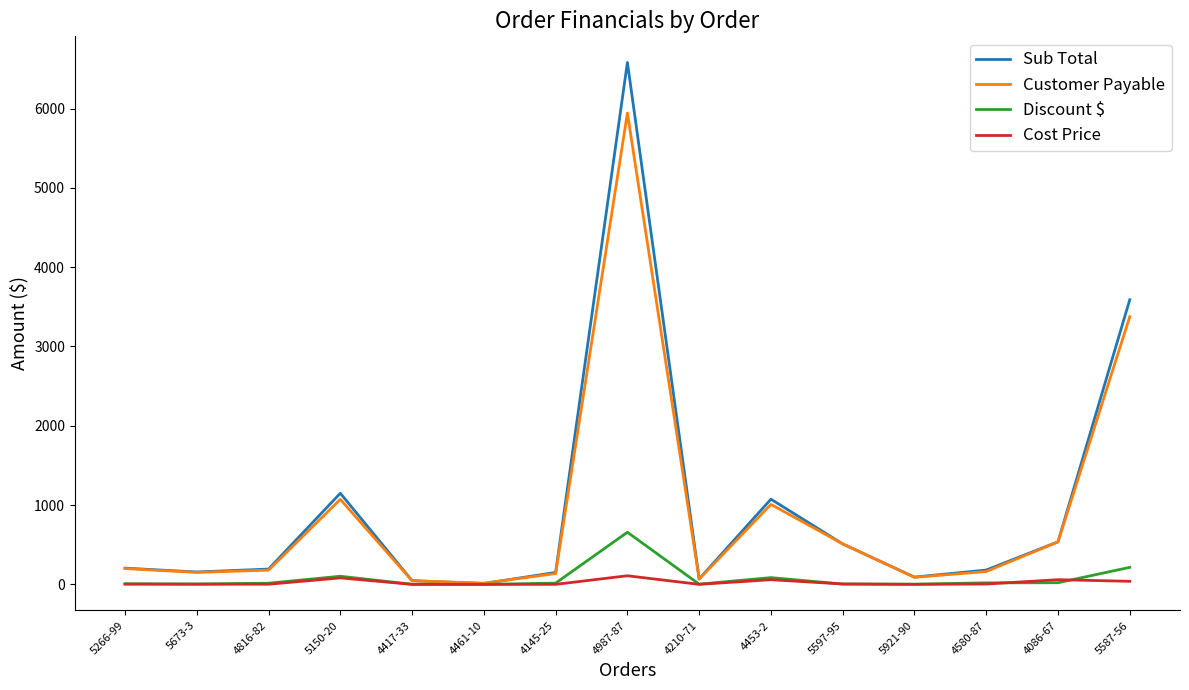

Which series has the widest spread of values?

Sub Total